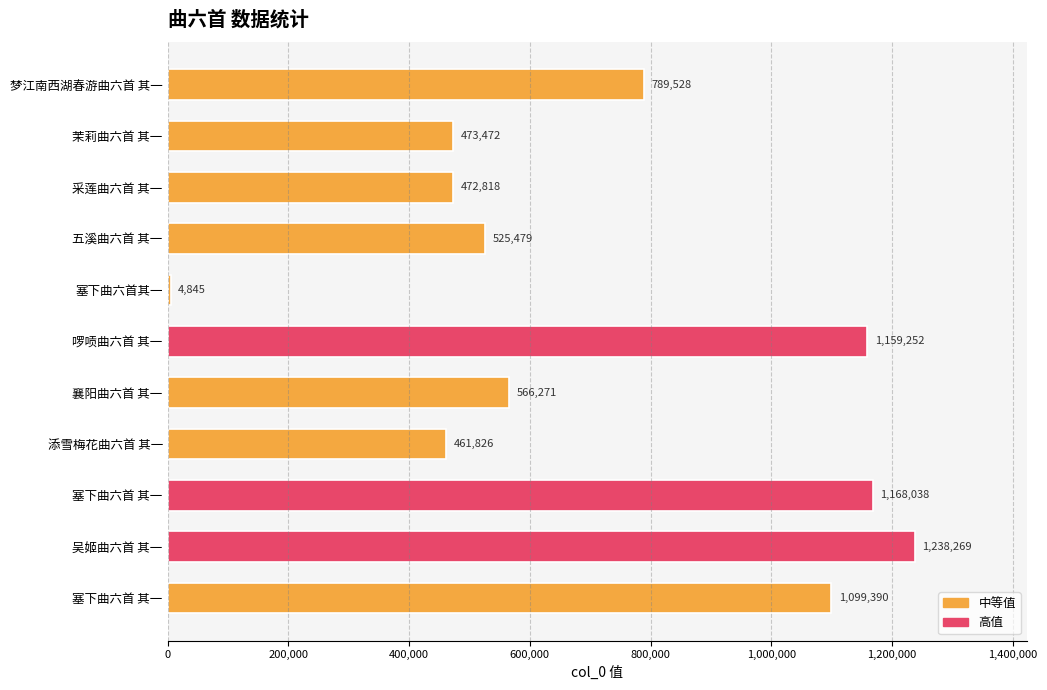

Does the chart contain stacked bars?

No